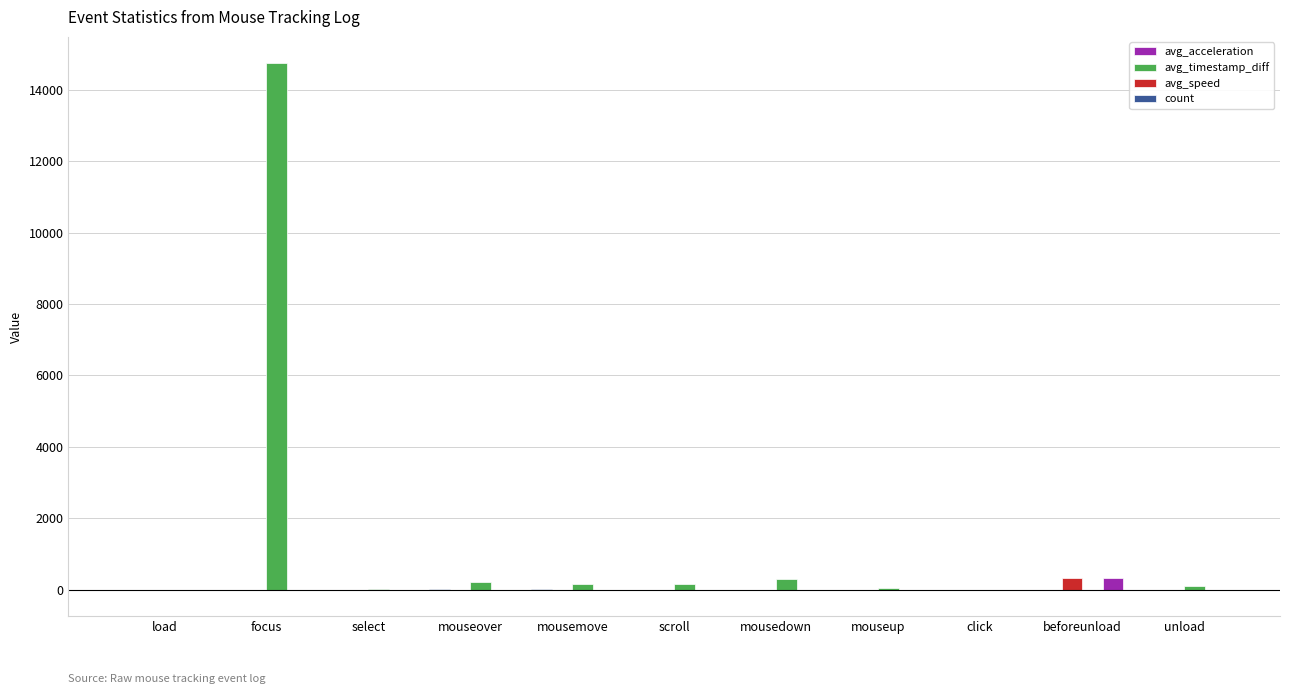

Between focus and click, which series saw the biggest shift?

avg_timestamp_diff